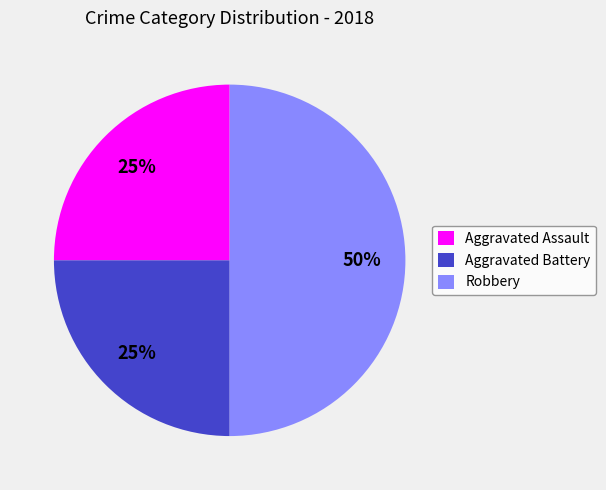

Which slice is the largest?

Robbery